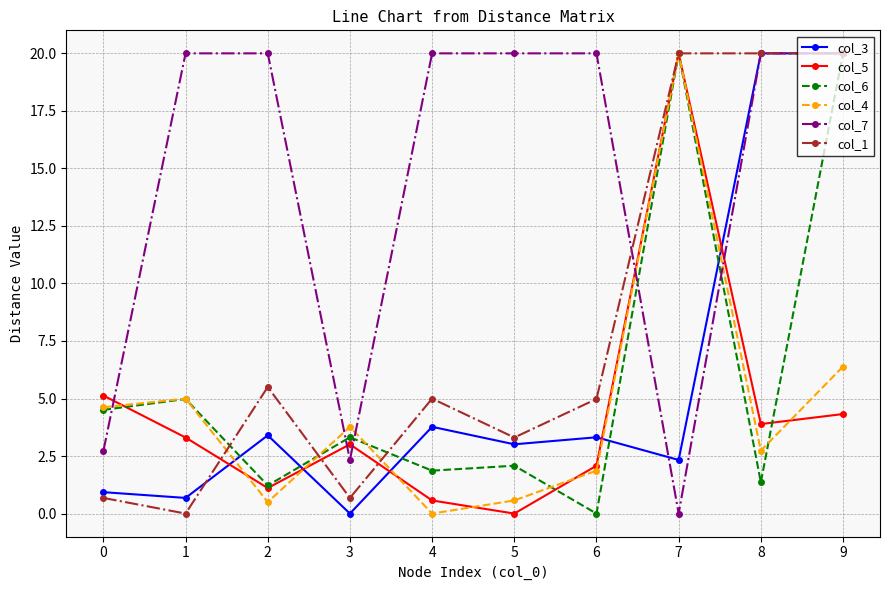

Between which two adjacent categories do col_7 and col_6 first intersect?

0 and 1